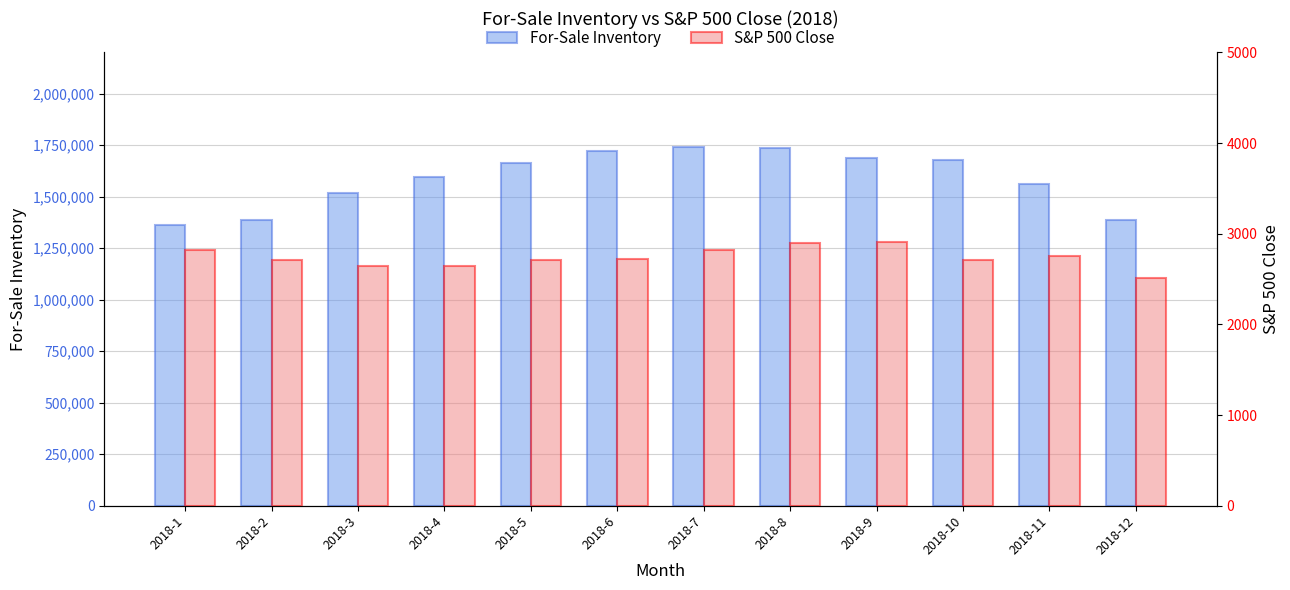

List the labels in order of S&P 500 Close value, largest first.

2018-9, 2018-8, 2018-1, 2018-7, 2018-11, 2018-6, 2018-2, 2018-10, 2018-5, 2018-4, 2018-3, 2018-12